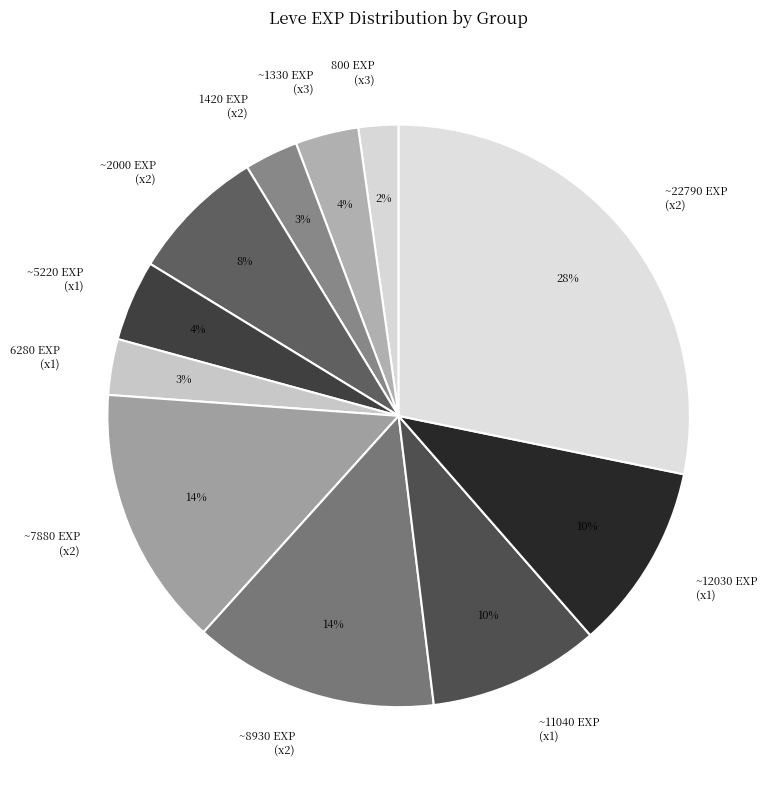

Which has a higher value, ~2000 EXP (x2) or 6280 EXP (x1)?

~2000 EXP (x2)